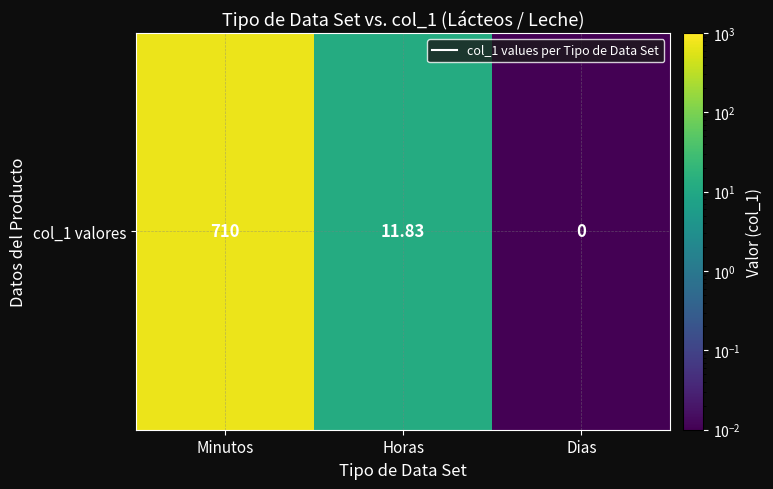

What is the sum of all values?

721.8